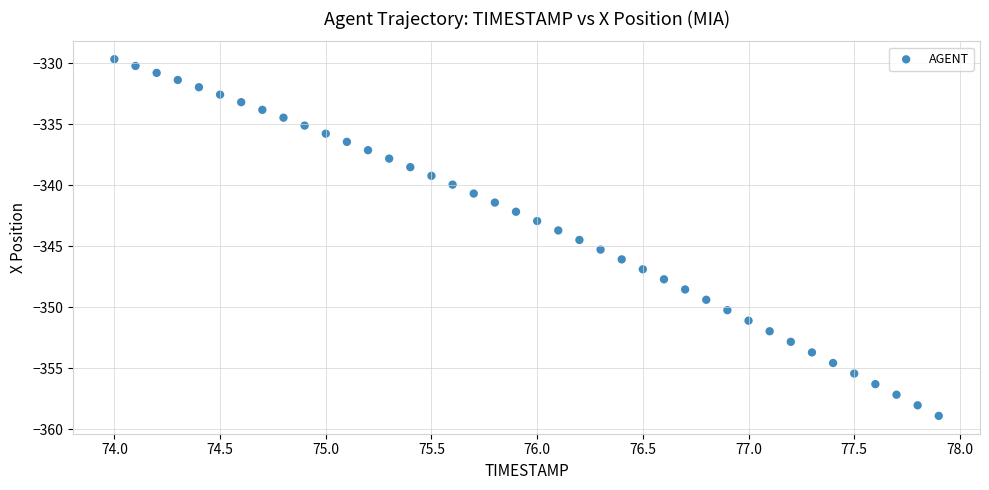

What is the range of X values (max minus min)?

3.9